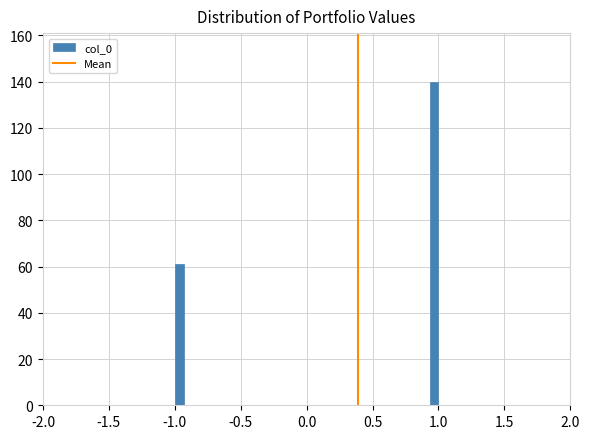

Read against the x-axis, roughly where is the centre of the tallest bar?

0.95